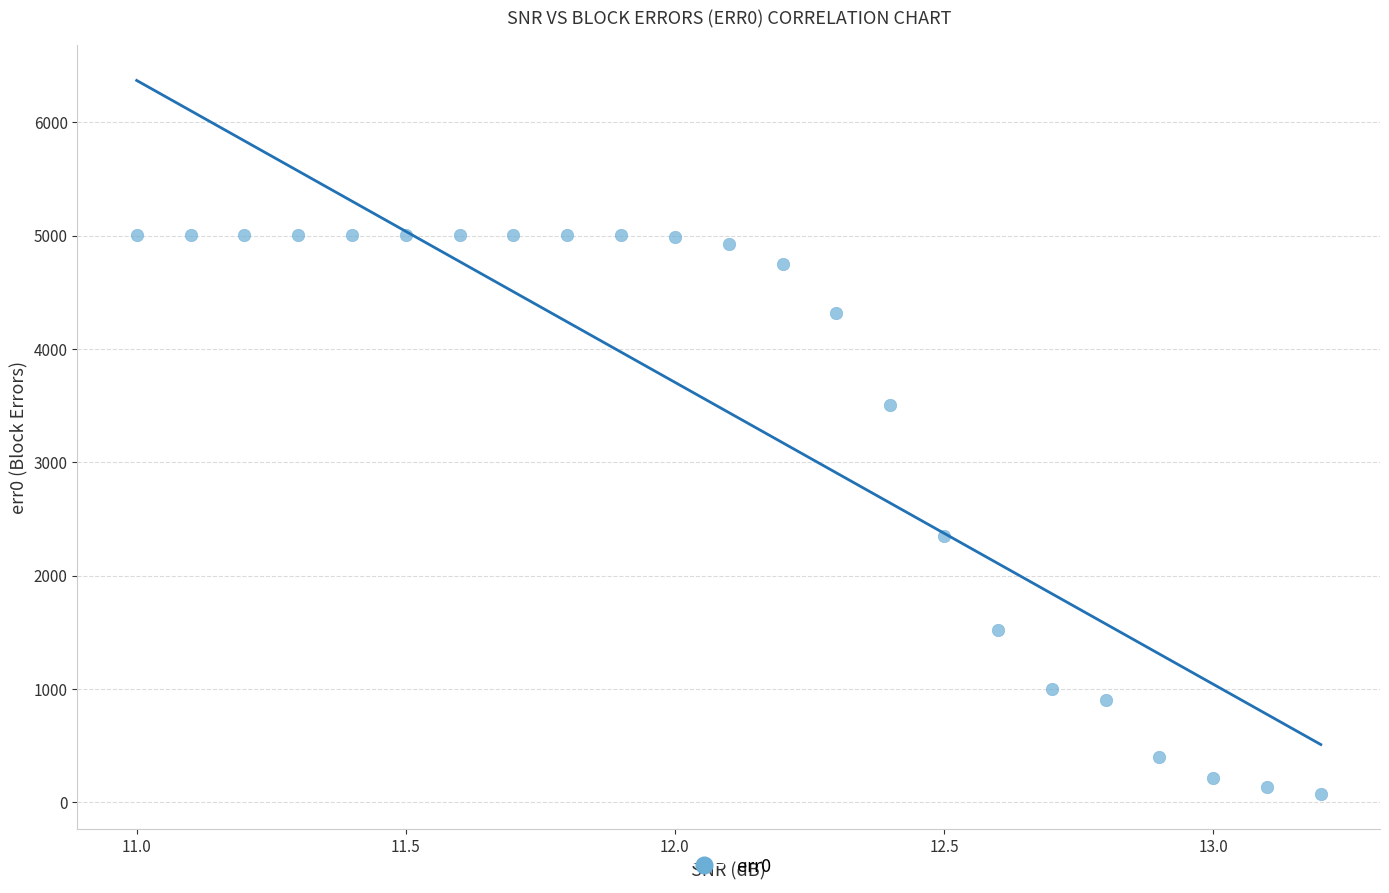

What Y value in the scatter plot is closest to 2539?

2353